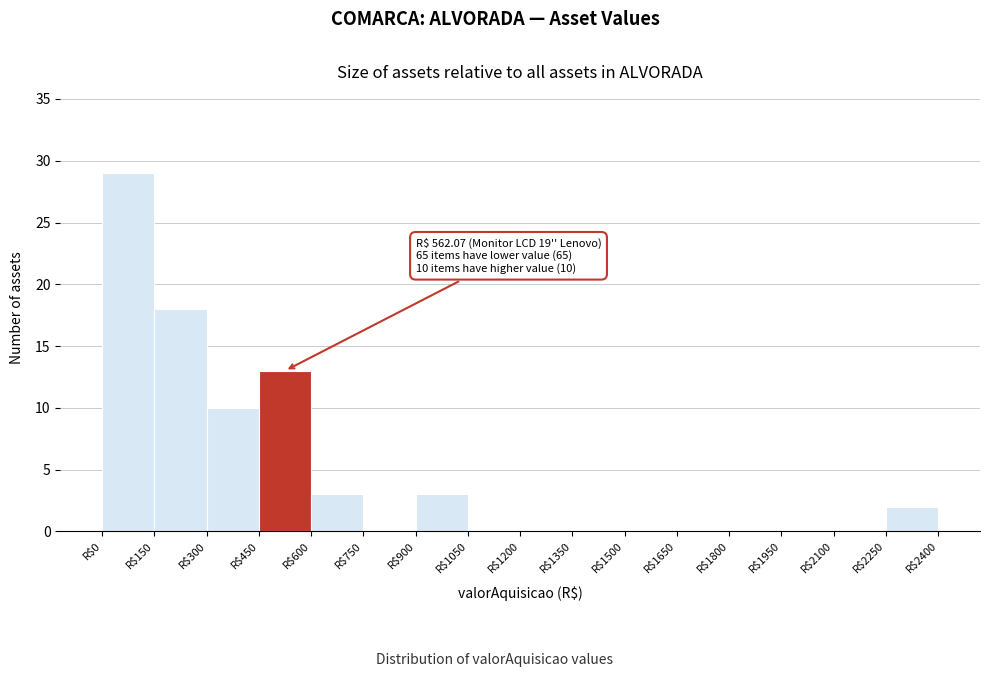

Which range on the x-axis has the tallest bar?

0 to 150